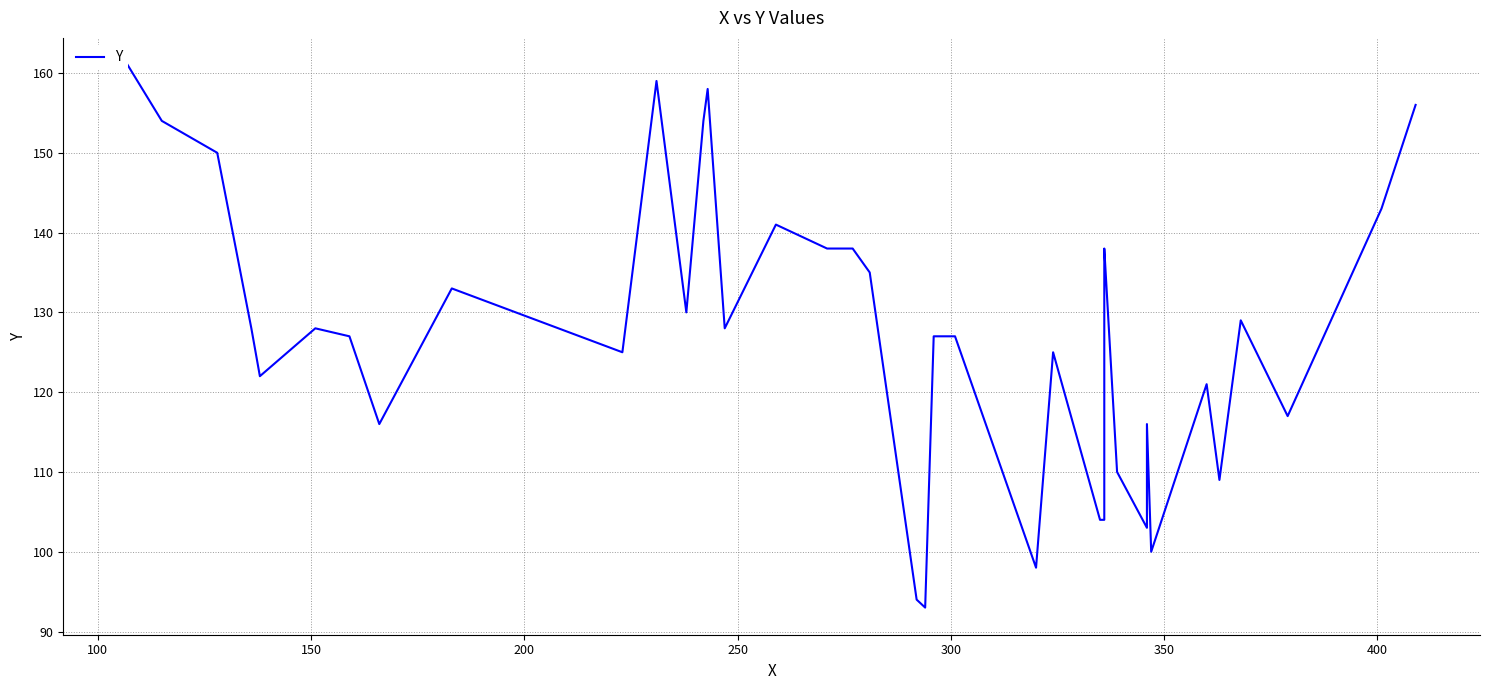

What is the minimum value shown in the chart?

93